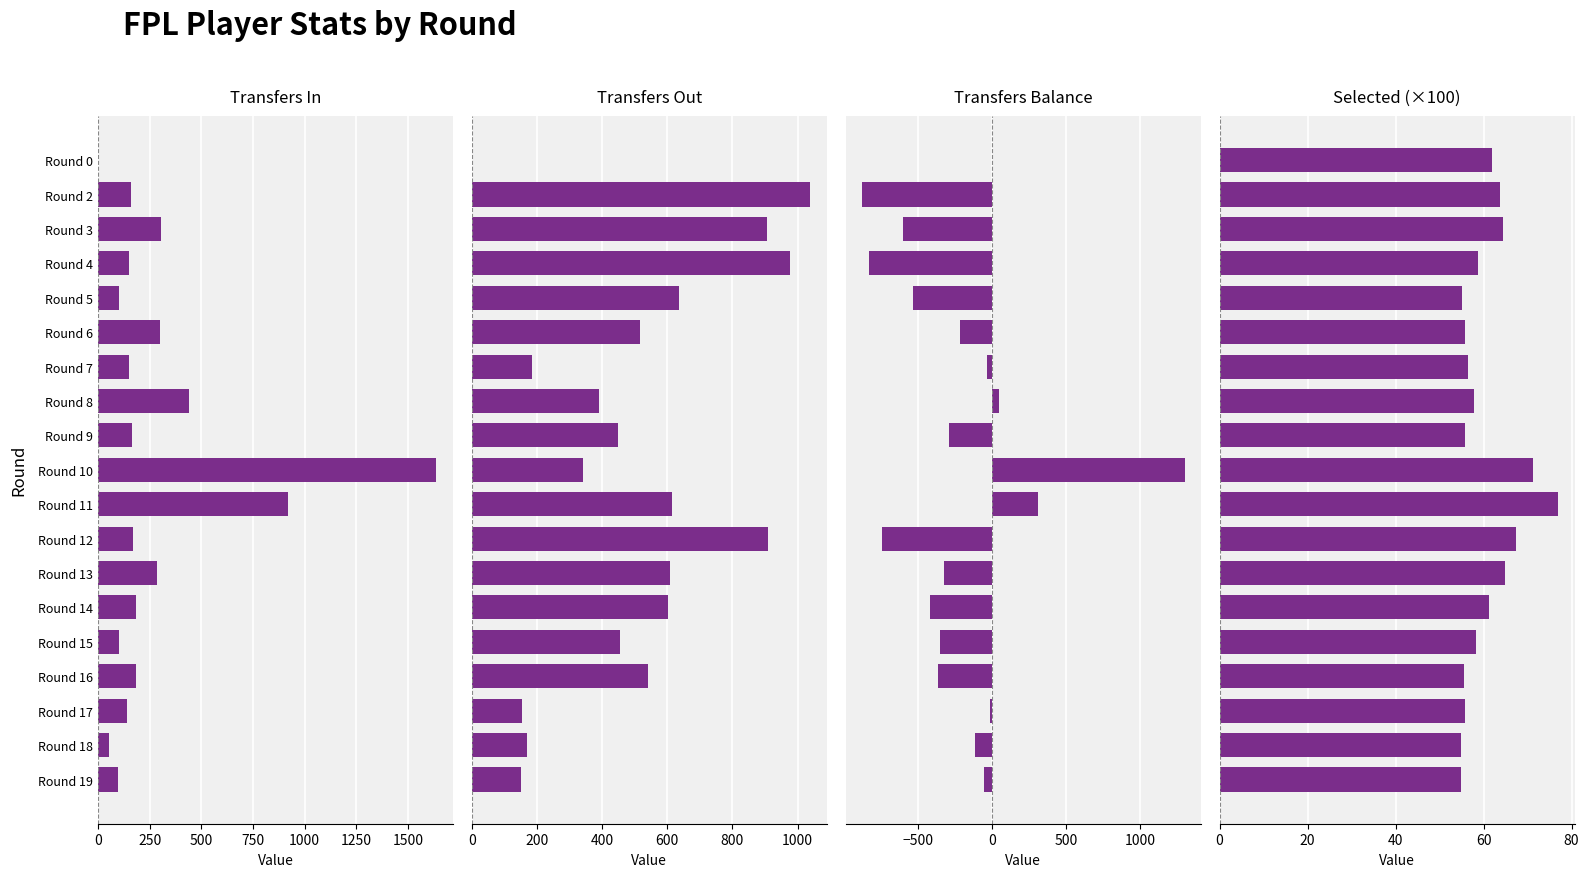

What is the value of the Selected (×100) bar at the 3rd from the left?

64.4